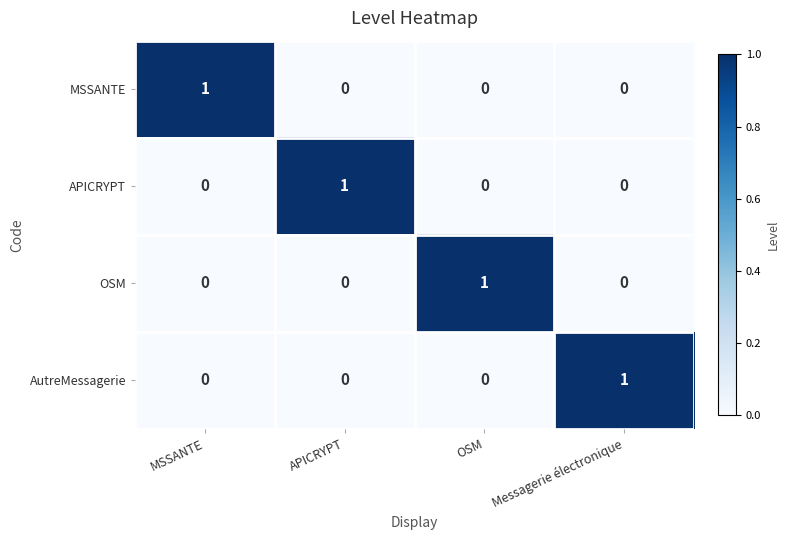

What is the total value across all series at MSSANTE?

1